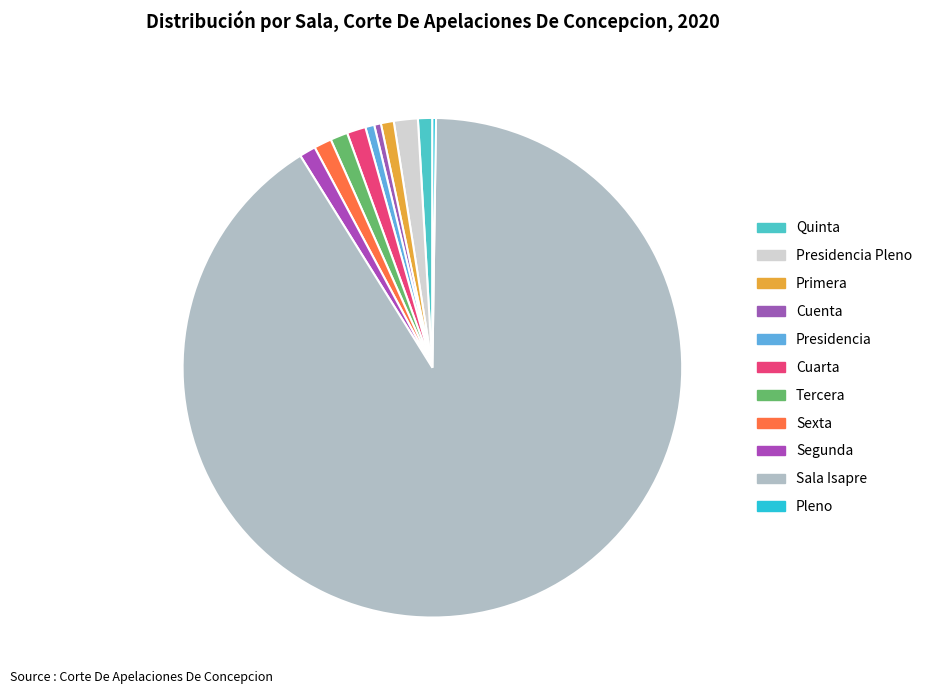

How many slices are in this pie chart?

11